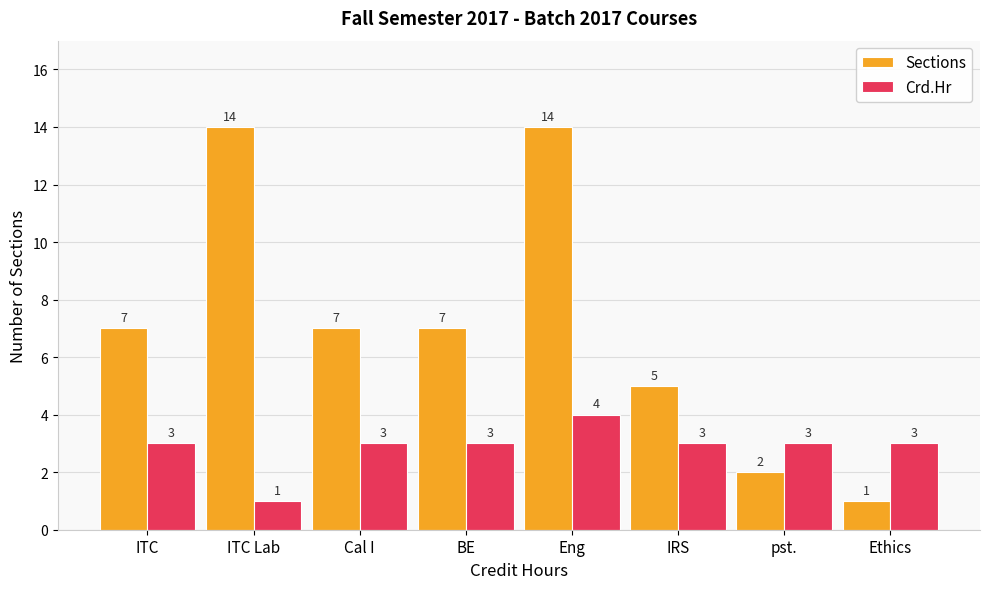

What is the approximate value of Crd.Hr at Ethics?

3